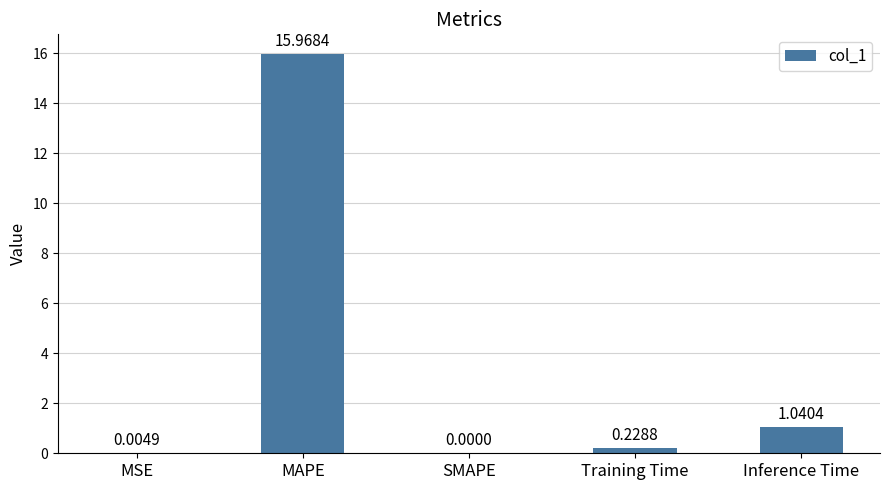

Which has a higher value, MSE or SMAPE?

MSE